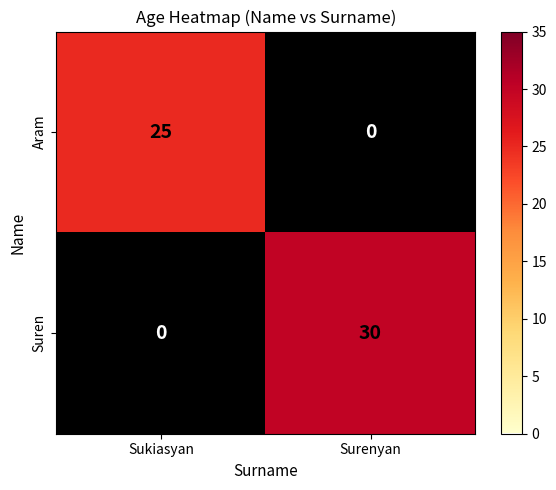

At which label is Suren closest to 15?

Sukiasyan